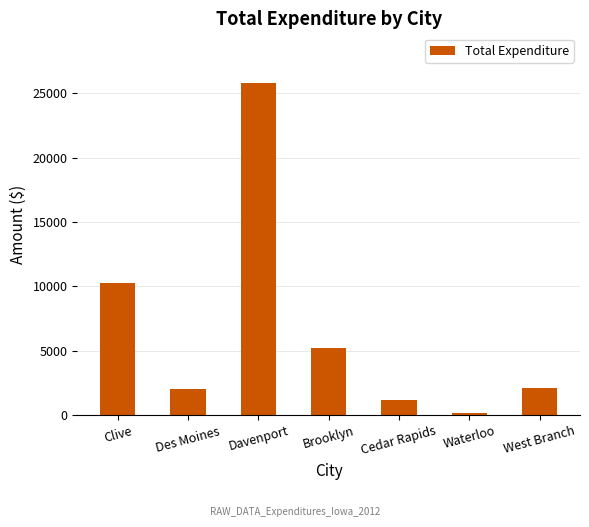

What is the average value?

6691.0